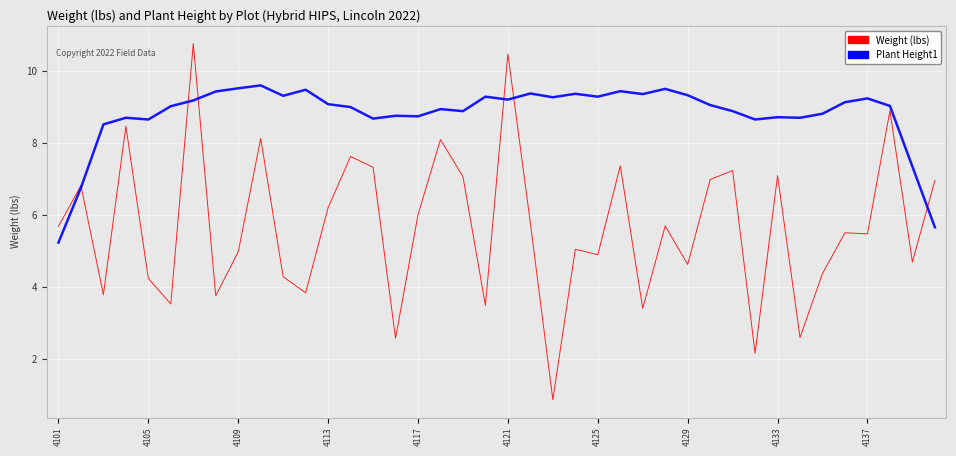

What is the maximum value shown in the chart?

10.8